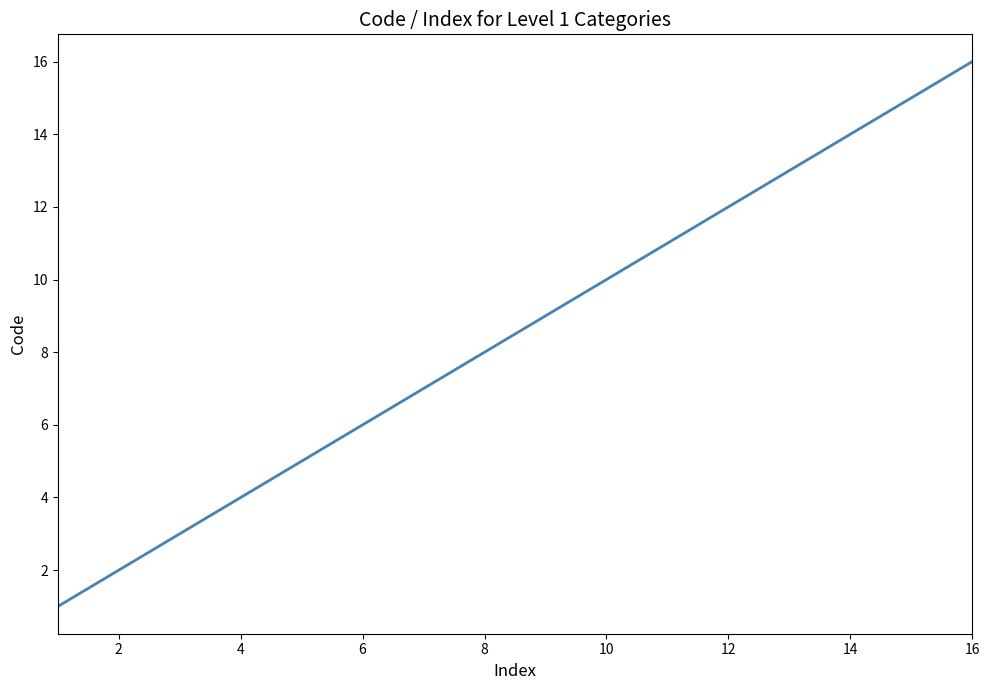

What is the maximum value shown in the chart?

16